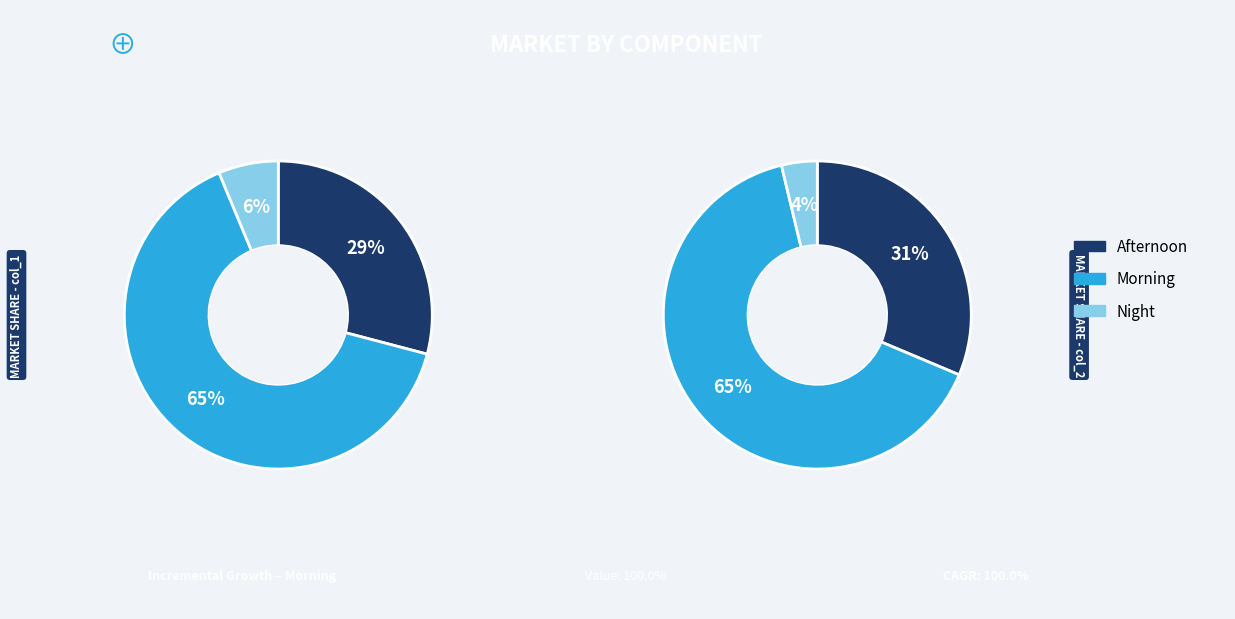

How many segments does this pie chart have?

3